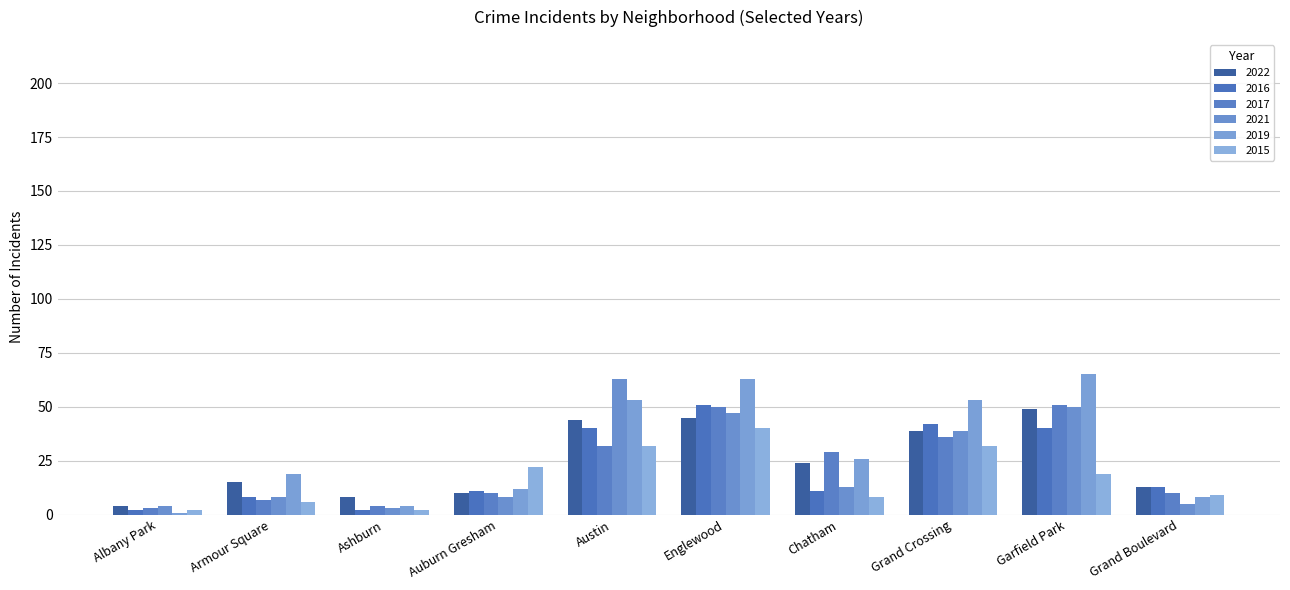

What is the difference between the maximum and minimum values in the 2019 series?

64